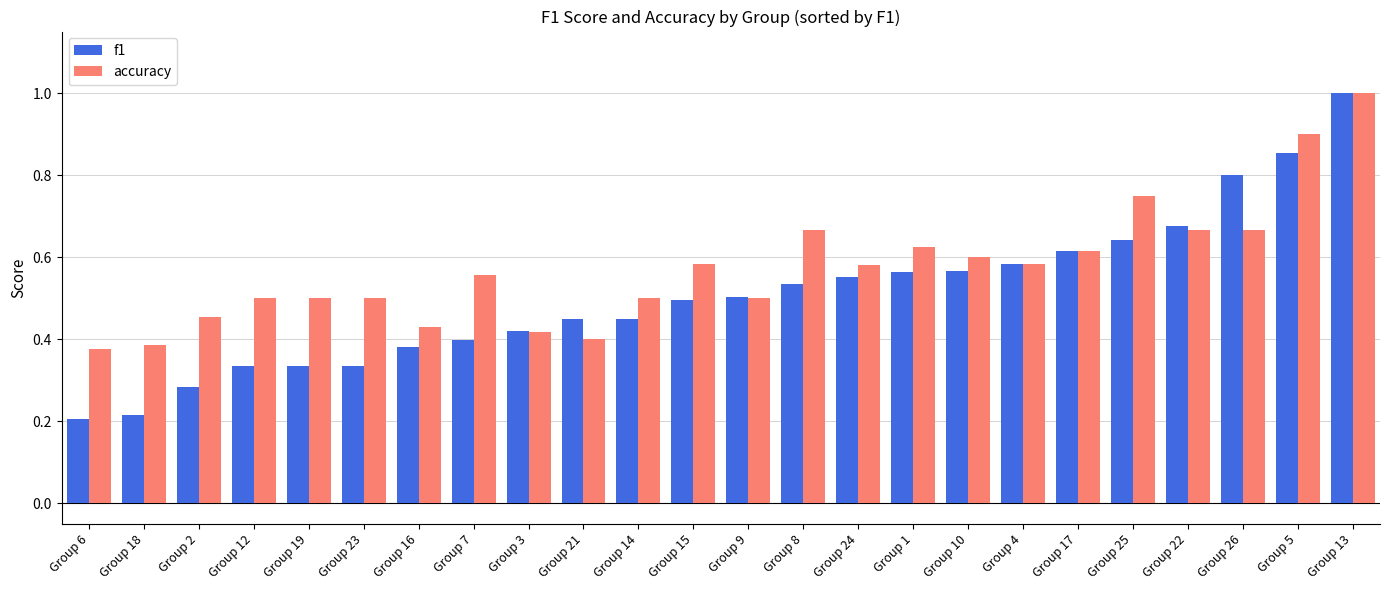

Which series has the largest total across all categories?

accuracy